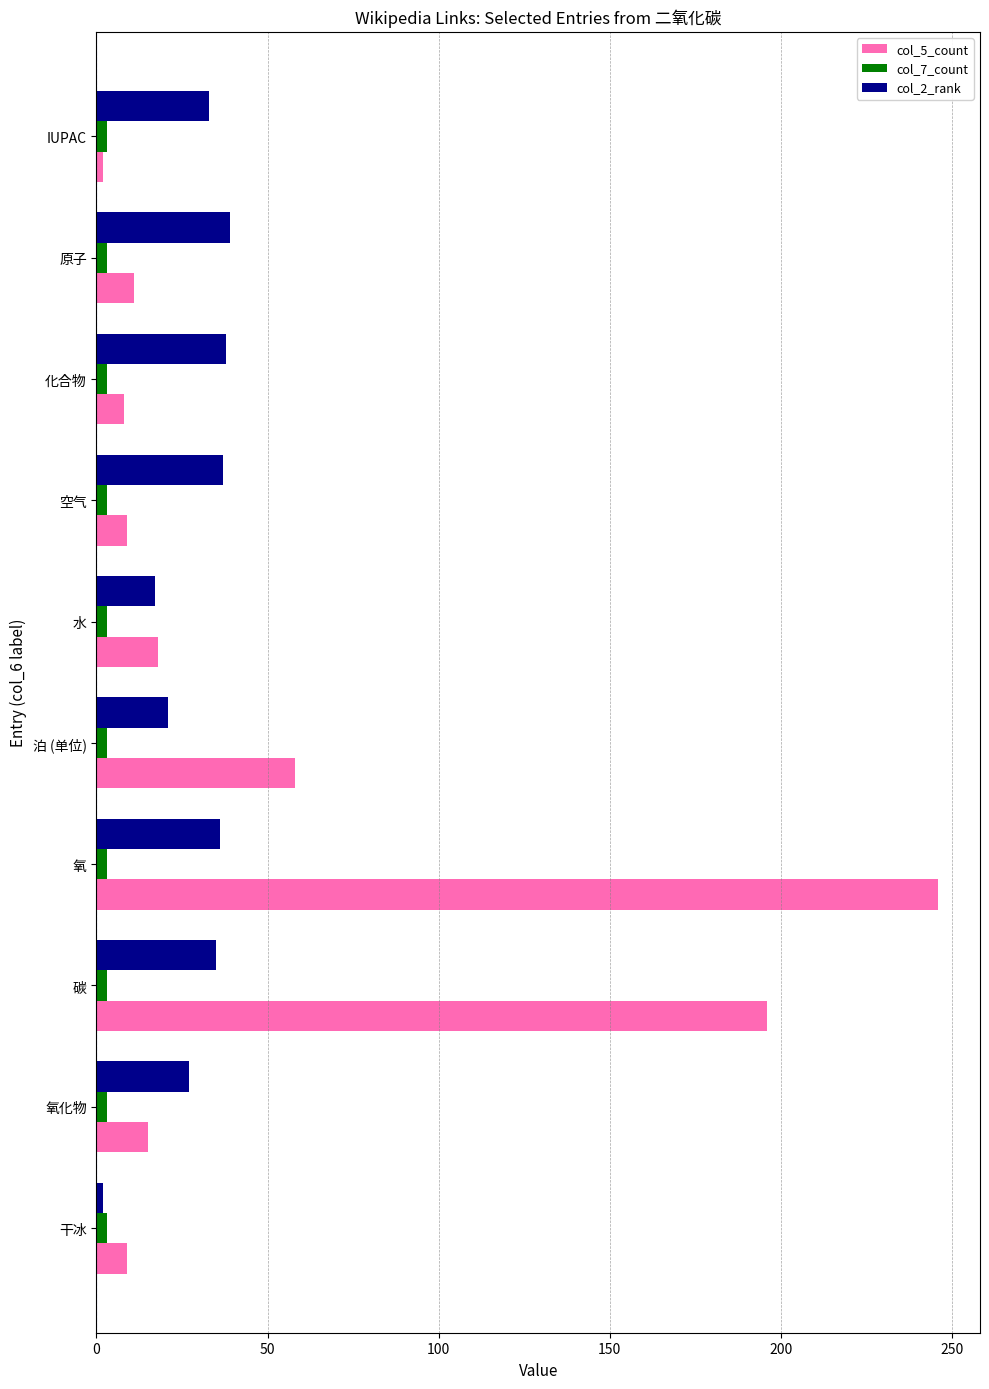

Rank the series by their maximum value, from highest to lowest.

col_5_count, col_2_rank, col_7_count